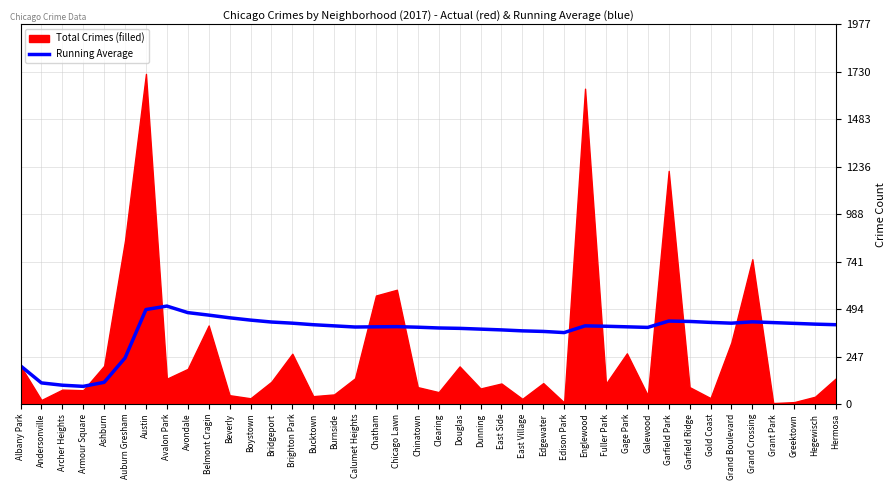

The value at Garfield Ridge is 430. True or false?

True